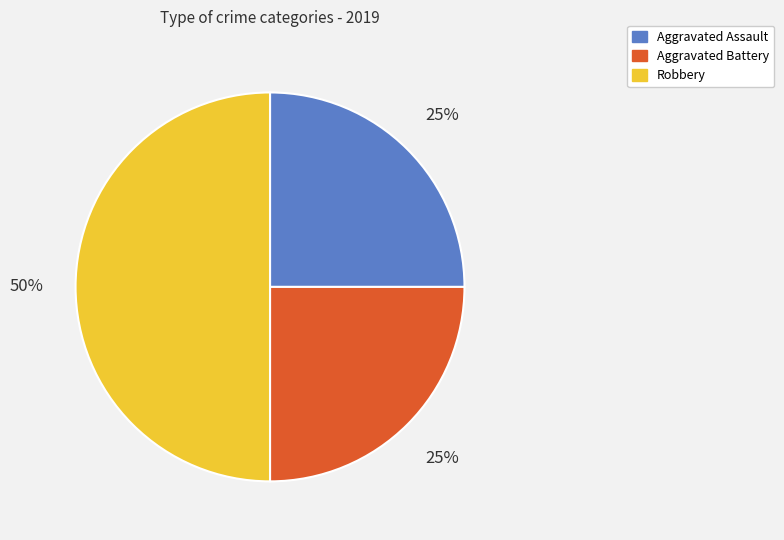

Which slice is the largest?

Robbery